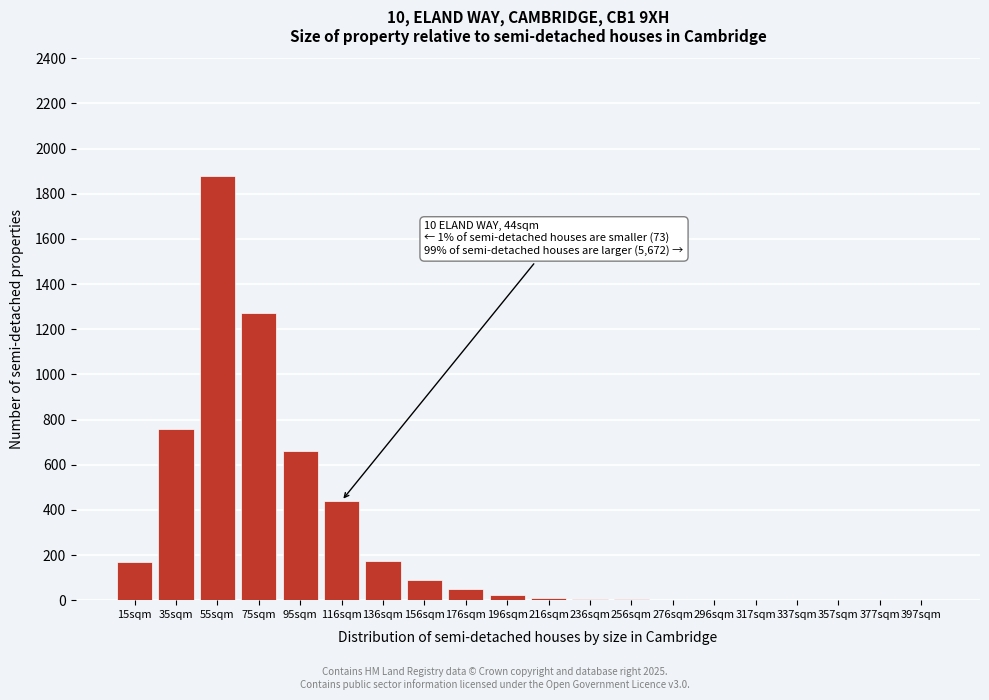

What is the change in value from 95sqm to 156sqm?

-570